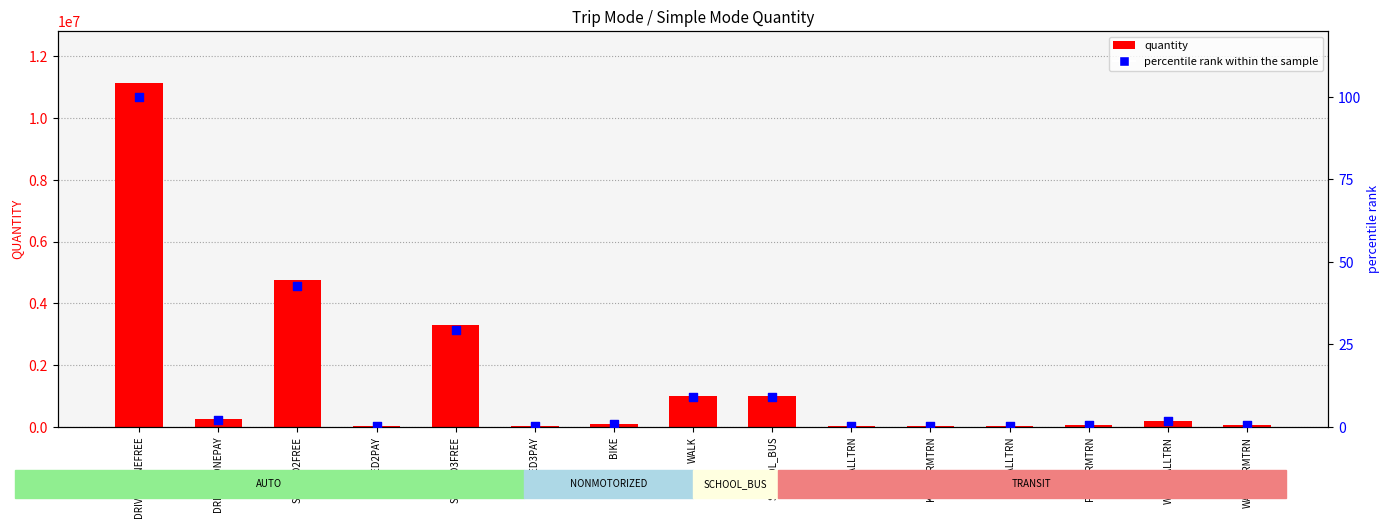

What are all the series names shown in the legend?

quantity, percentile rank within the sample